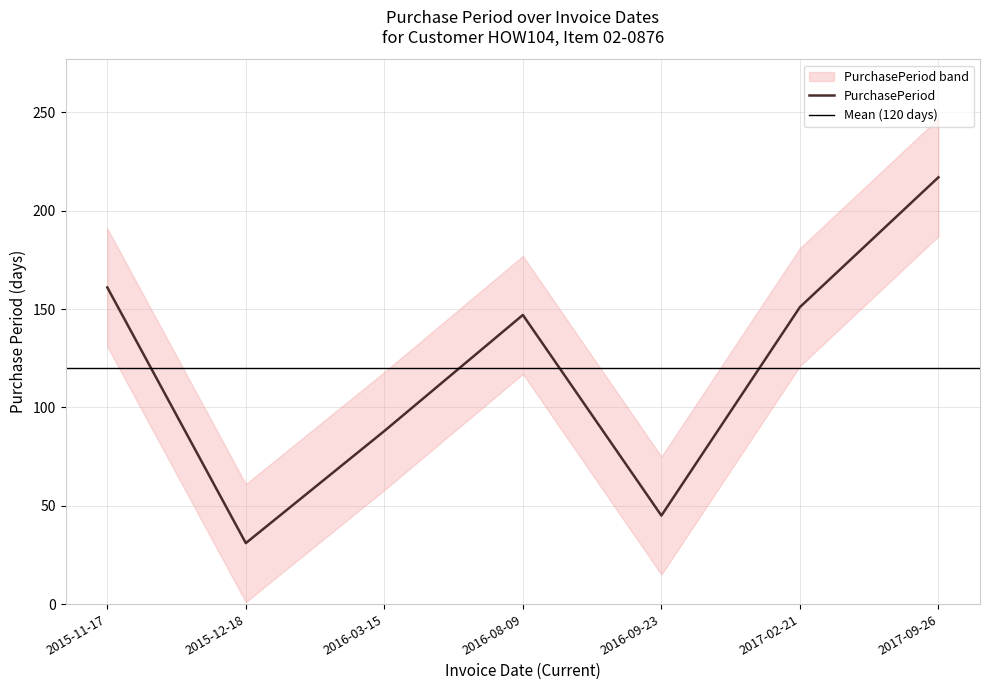

Rank the categories by value from lowest to highest.

2015-12-18, 2016-09-23, 2016-03-15, 2016-08-09, 2017-02-21, 2015-11-17, 2017-09-26